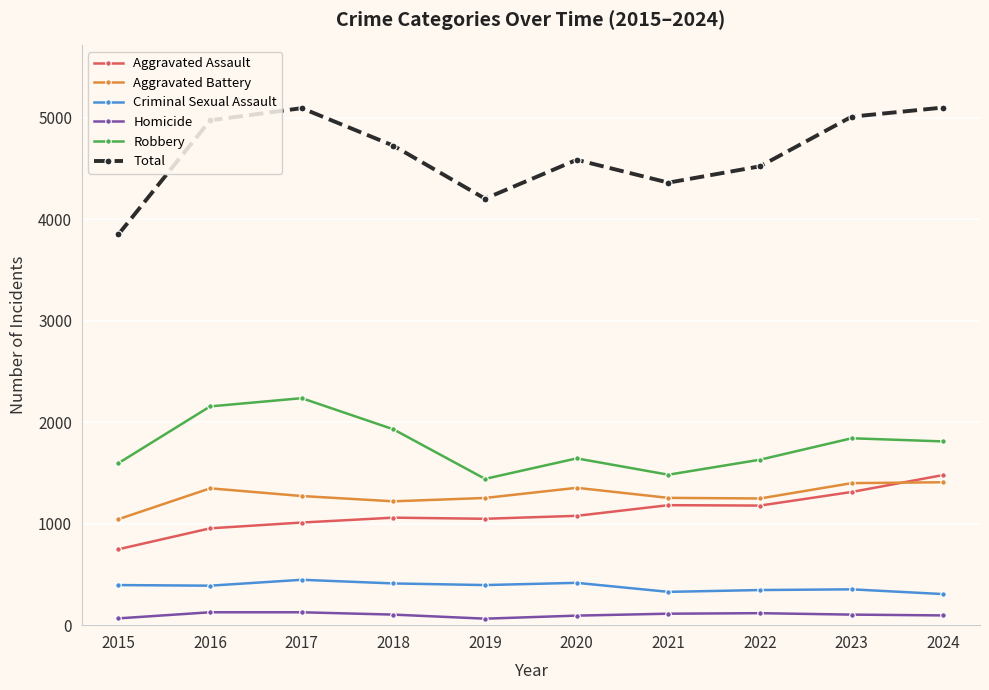

Read the Homicide value at 2020.

94